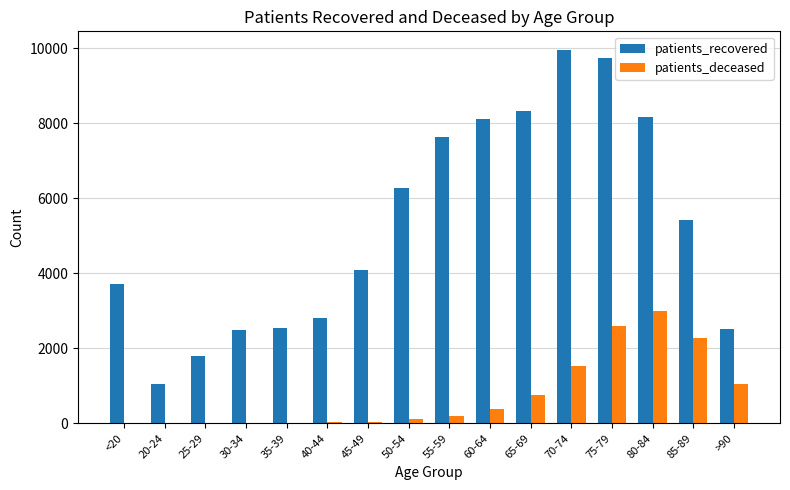

Is the value of patients_recovered at 85-89 greater than the value of patients_deceased at 55-59?

Yes